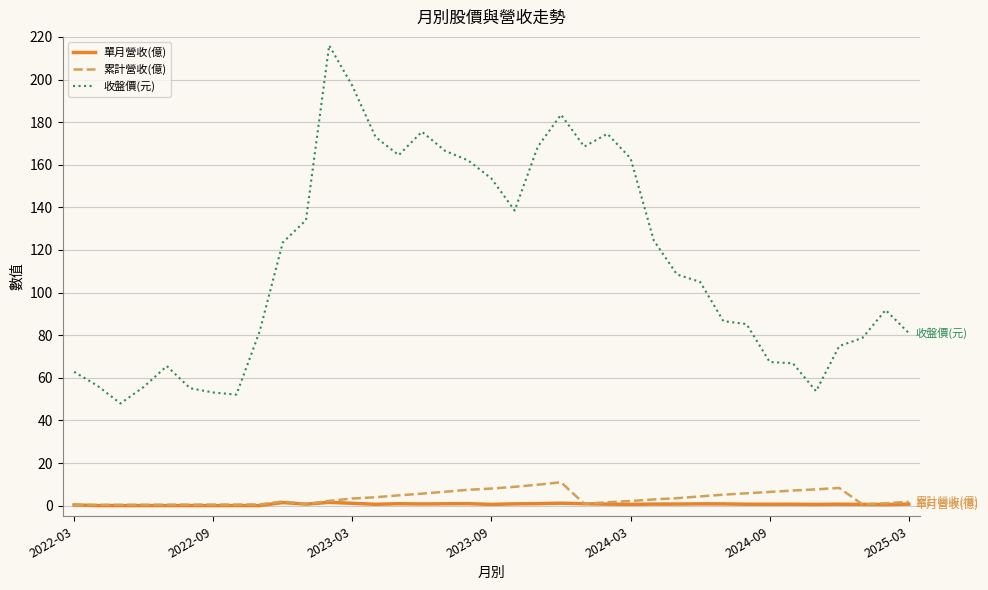

Which series has the widest spread of values?

收盤價(元)